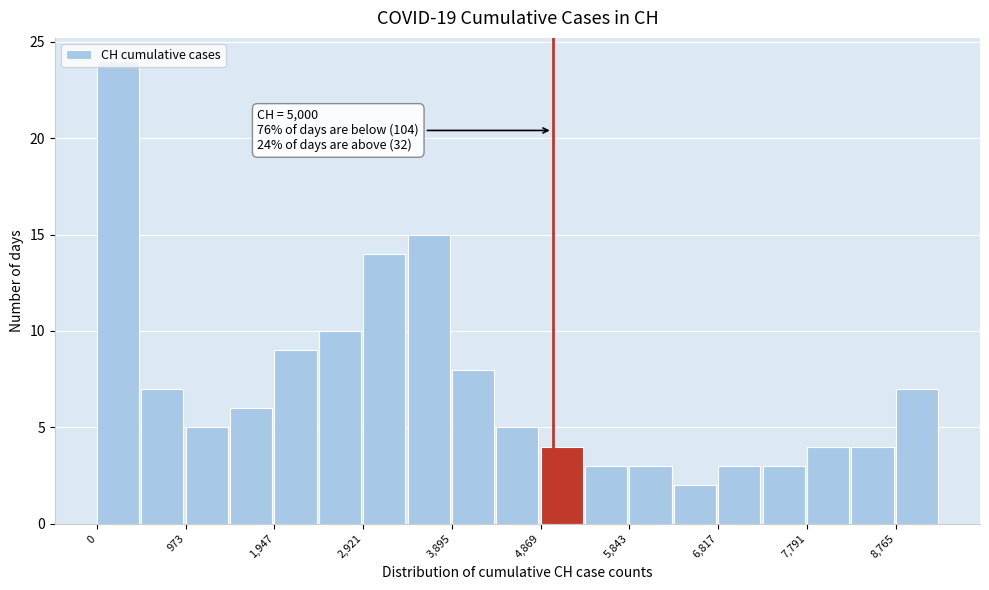

Which range on the x-axis has the tallest bar?

0 to 500